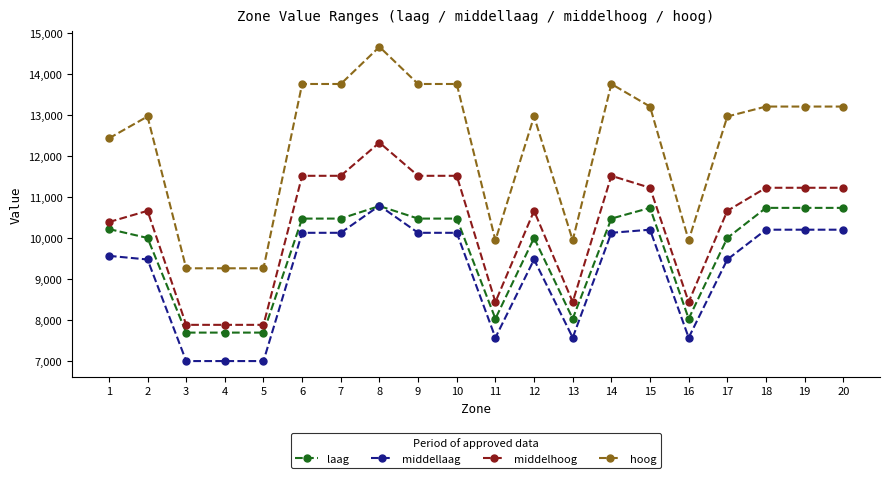

Is this an area chart (filled region under the line)?

No